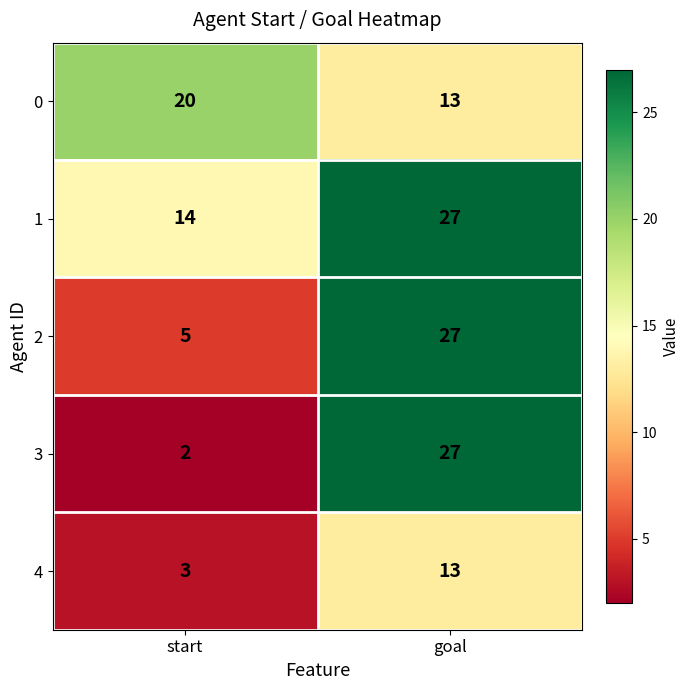

The value of 2 at goal is 27. True or false?

True